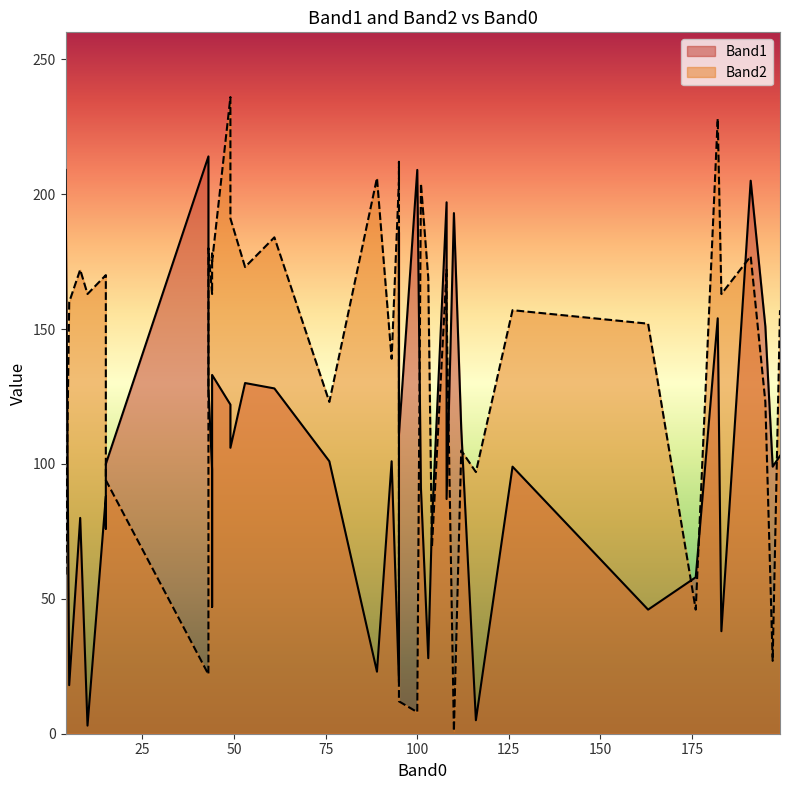

What are all the series names shown in the legend?

Band1, Band2